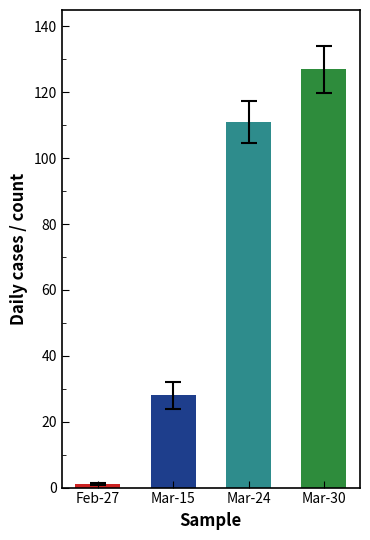

Reading left to right, what are all the values shown in this chart?

1	28	111	127